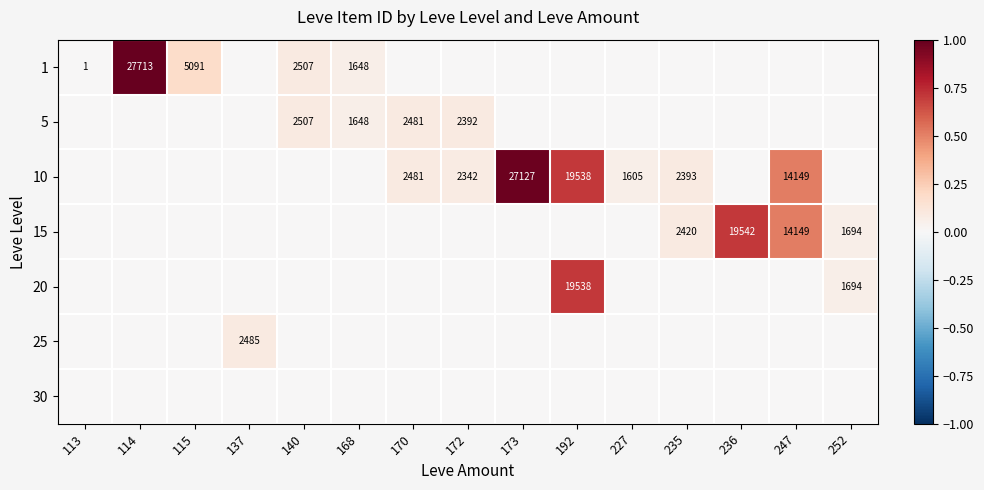

Is it true that 20 equals 19538 at 192?

True